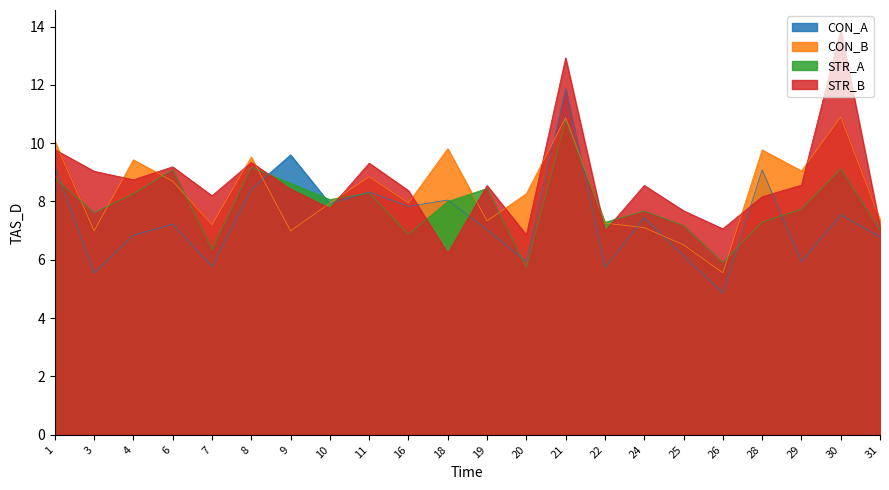

In CON_A, how many points are lower than both neighbors (excluding endpoints)?

8